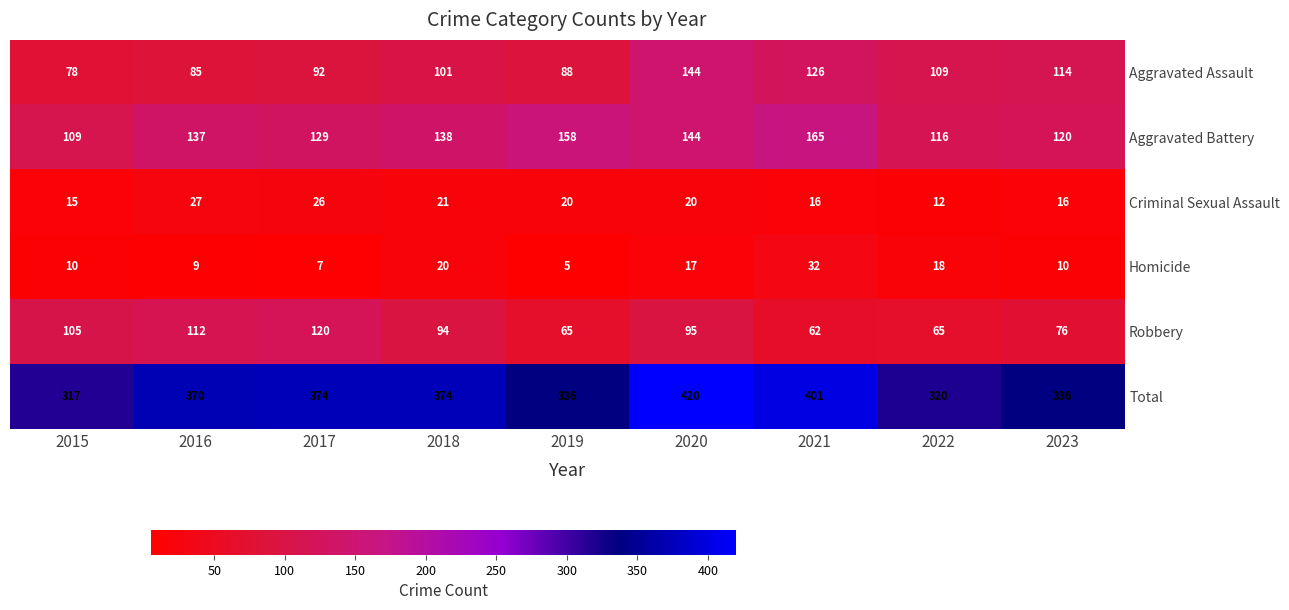

At which label is Robbery closest to 91?

2018